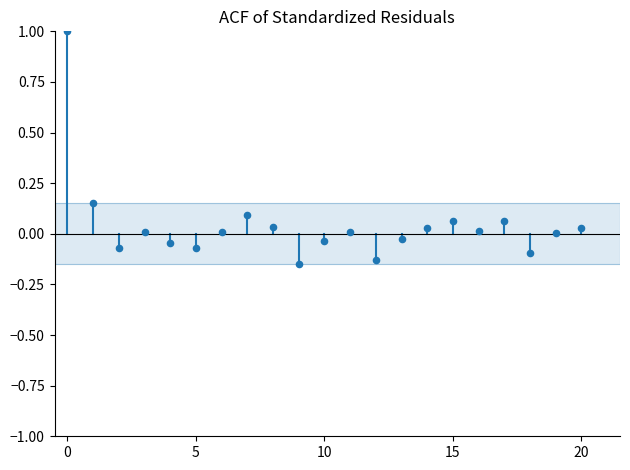

What is the range of Y values (max minus min)?

1.1